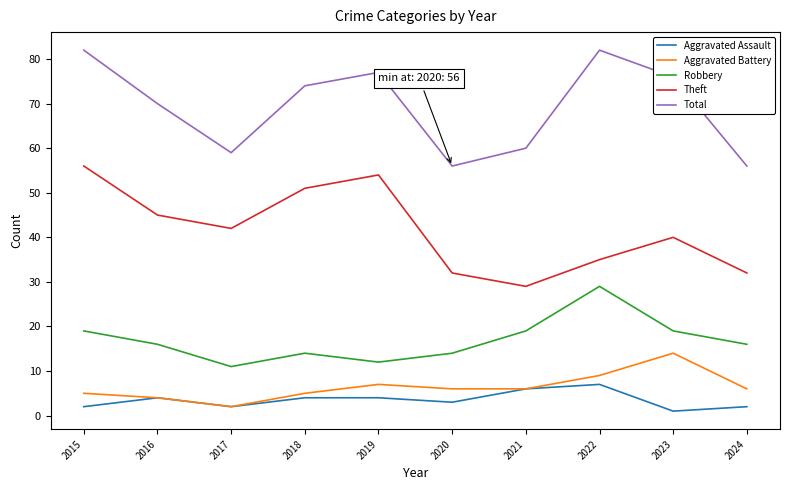

True or false: Robbery has a value of 12 at 2019.

True